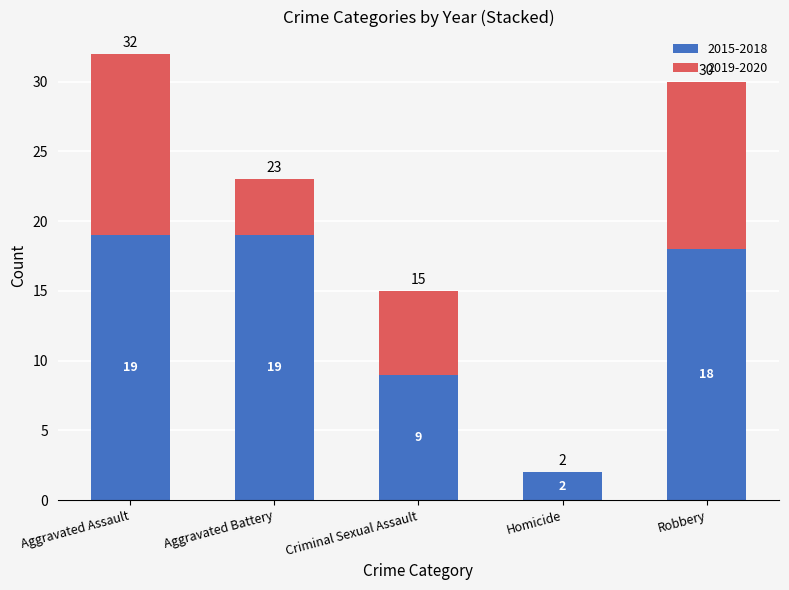

Is it true that 2015-2018 equals 18 at Robbery?

True